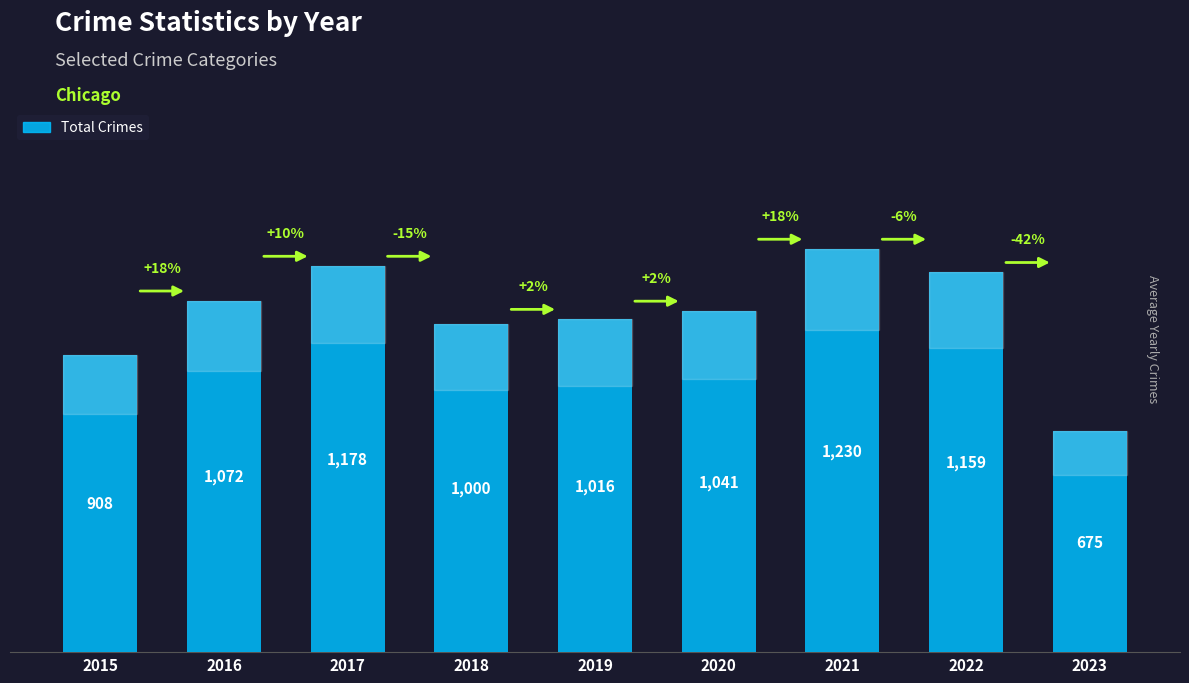

List the labels in order of value, largest first.

2021, 2017, 2022, 2016, 2020, 2019, 2018, 2015, 2023